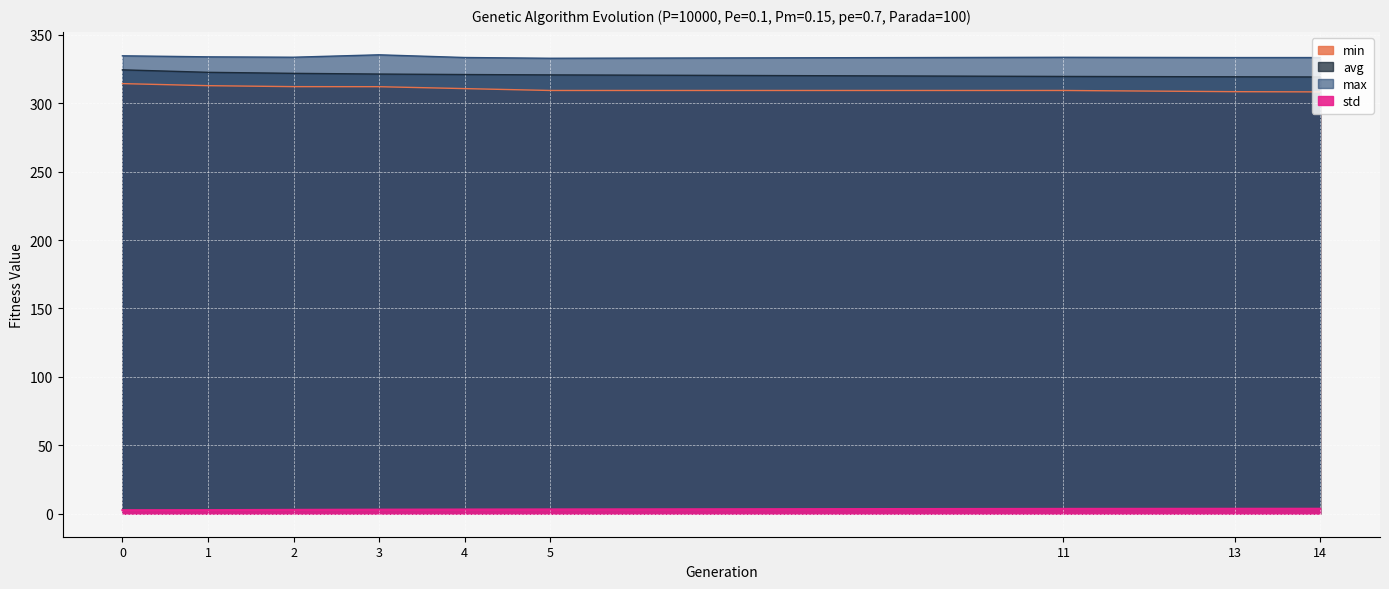

True or false: std and avg intersect in this chart.

False